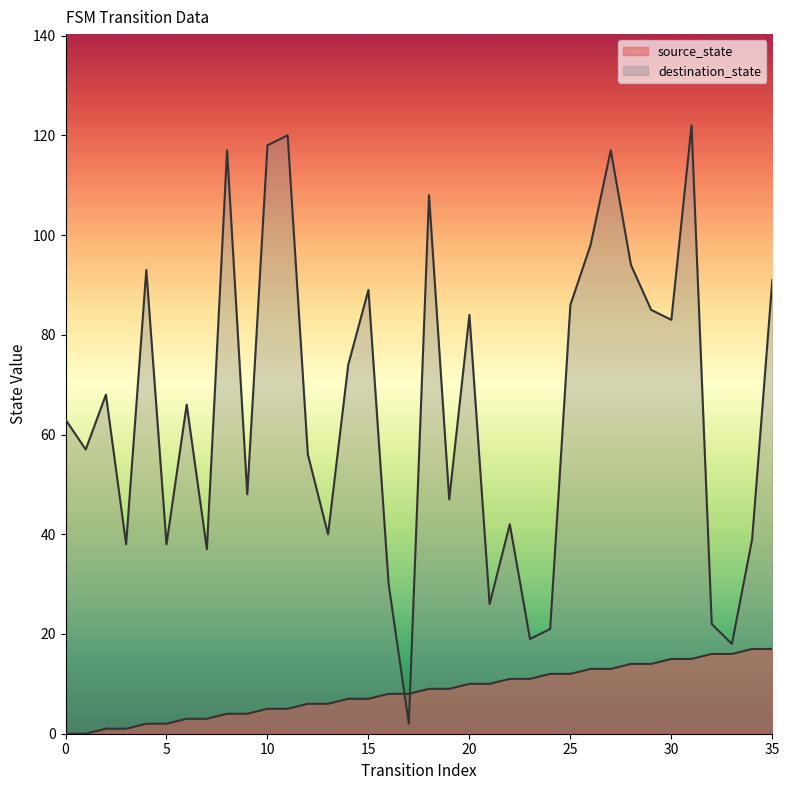

Between which two adjacent categories do destination_state and source_state first intersect?

16 and 17